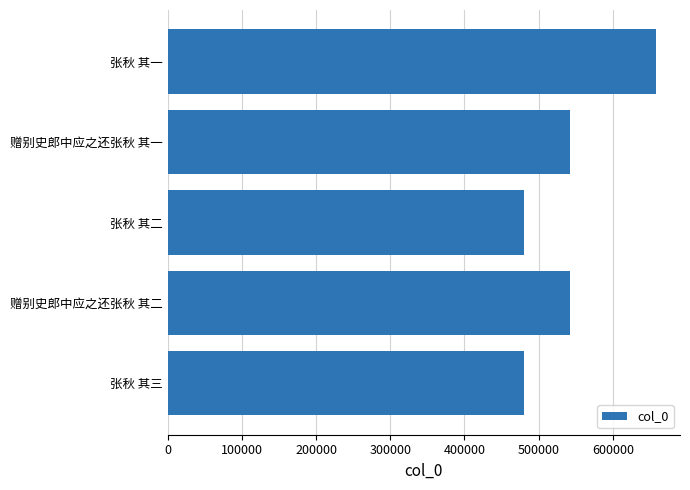

What is the greatest value displayed?

657613